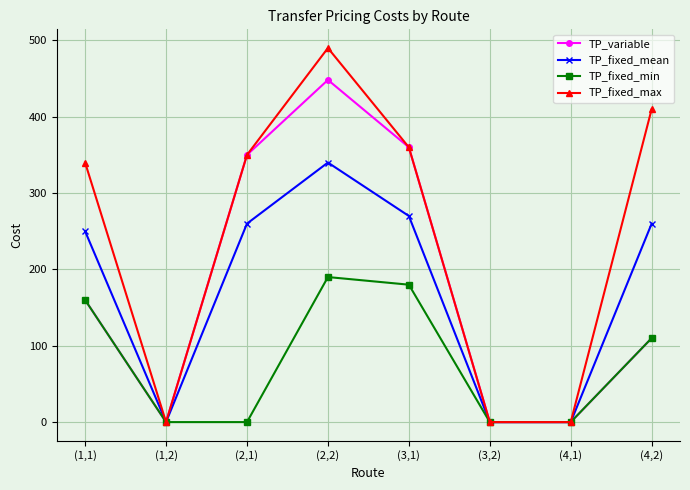

What position from the right is (3,2)?

3